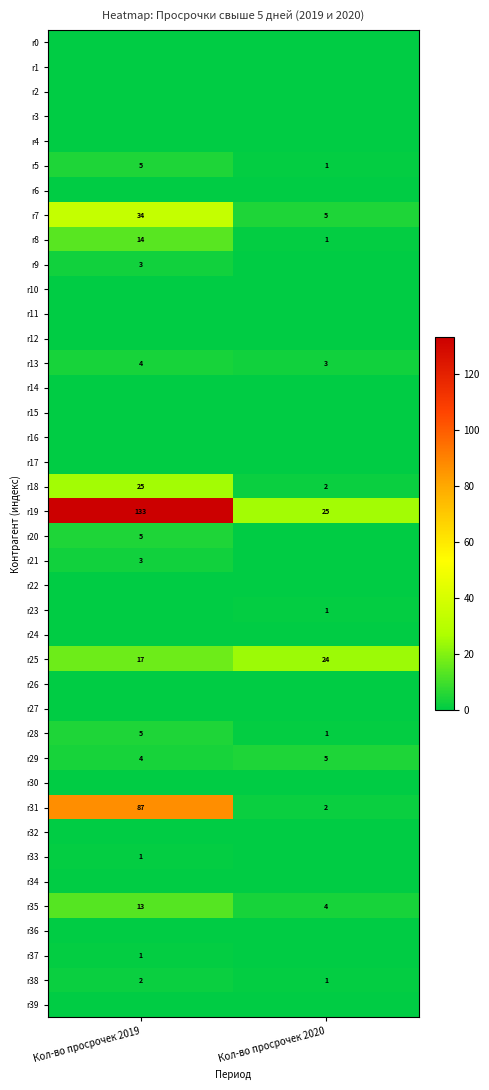

What is the difference between the r19 values at Кол-во просрочек 2019 and Кол-во просрочек 2020?

108